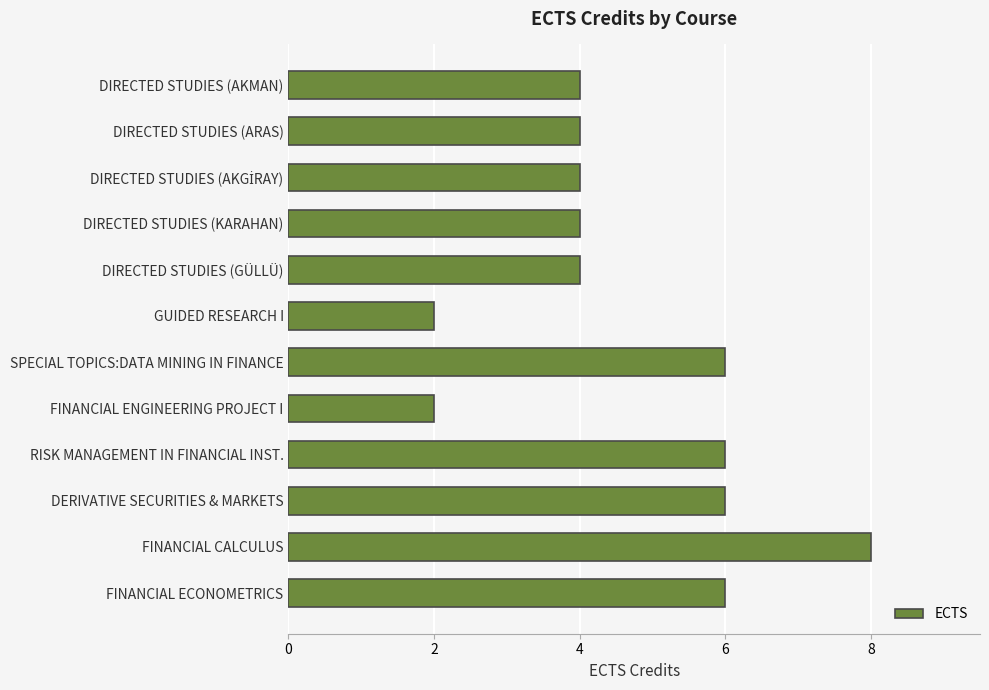

Reading bottom to top, extract all data points from this chart.

6	8	6	6	2	6	2	4	4	4	4	4